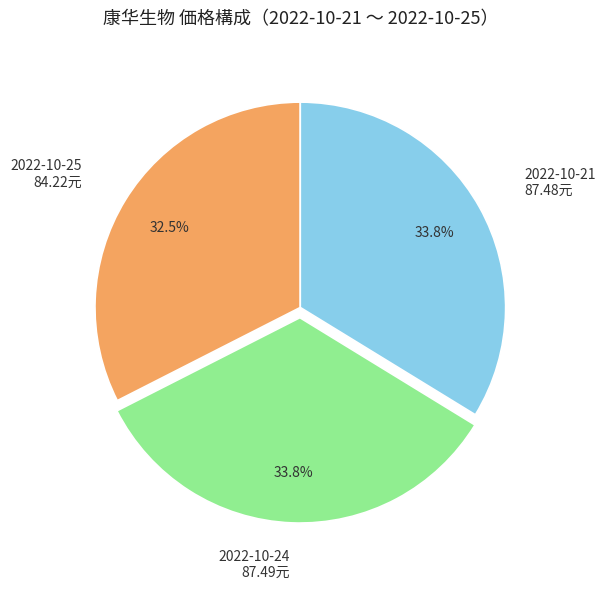

Does any single category account for the majority?

No